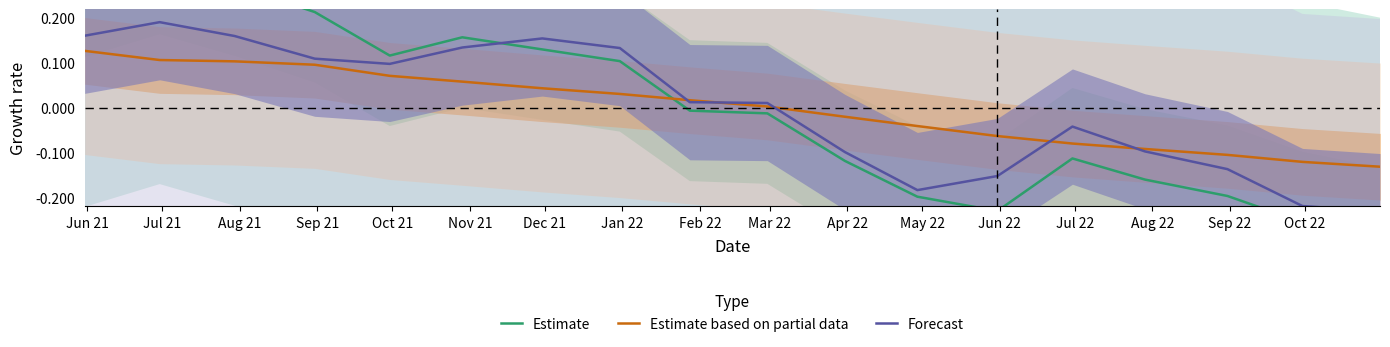

Which has a higher value, Jul 22 or Oct 21?

Oct 21